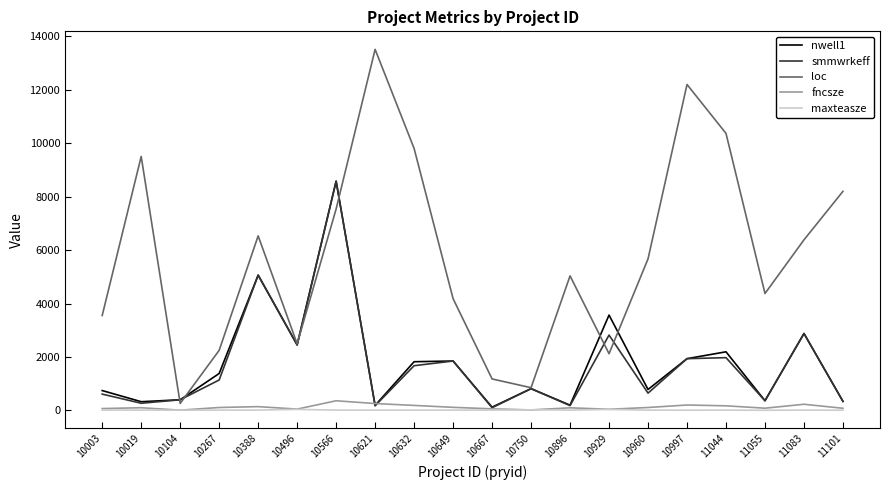

What are all the series names shown in the legend?

nwell1, smmwrkeff, loc, fncsze, maxteasze